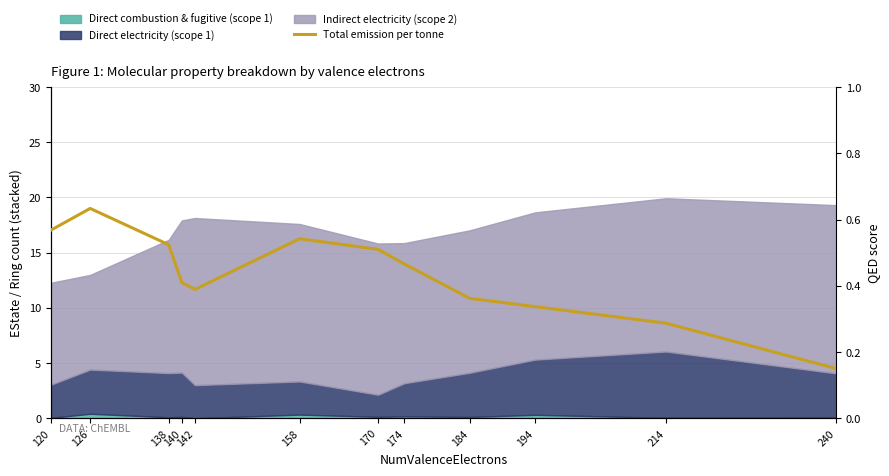

Reading left to right, extract all data points from this chart.

0.6	0.6	0.5	0.4	0.4	0.5	0.5	0.5	0.4	0.3	0.3	0.1